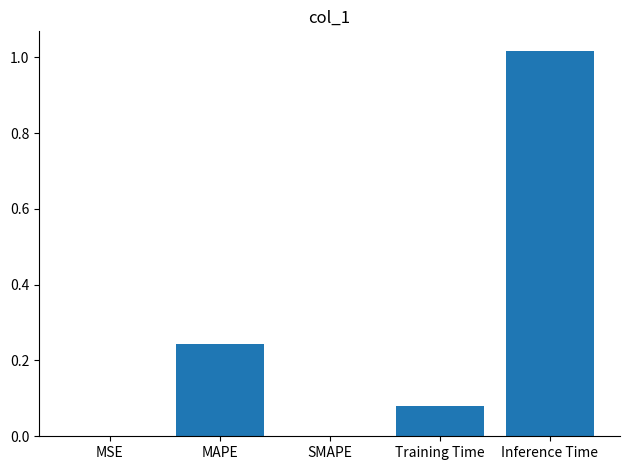

Which category has the highest value across all series?

Inference Time